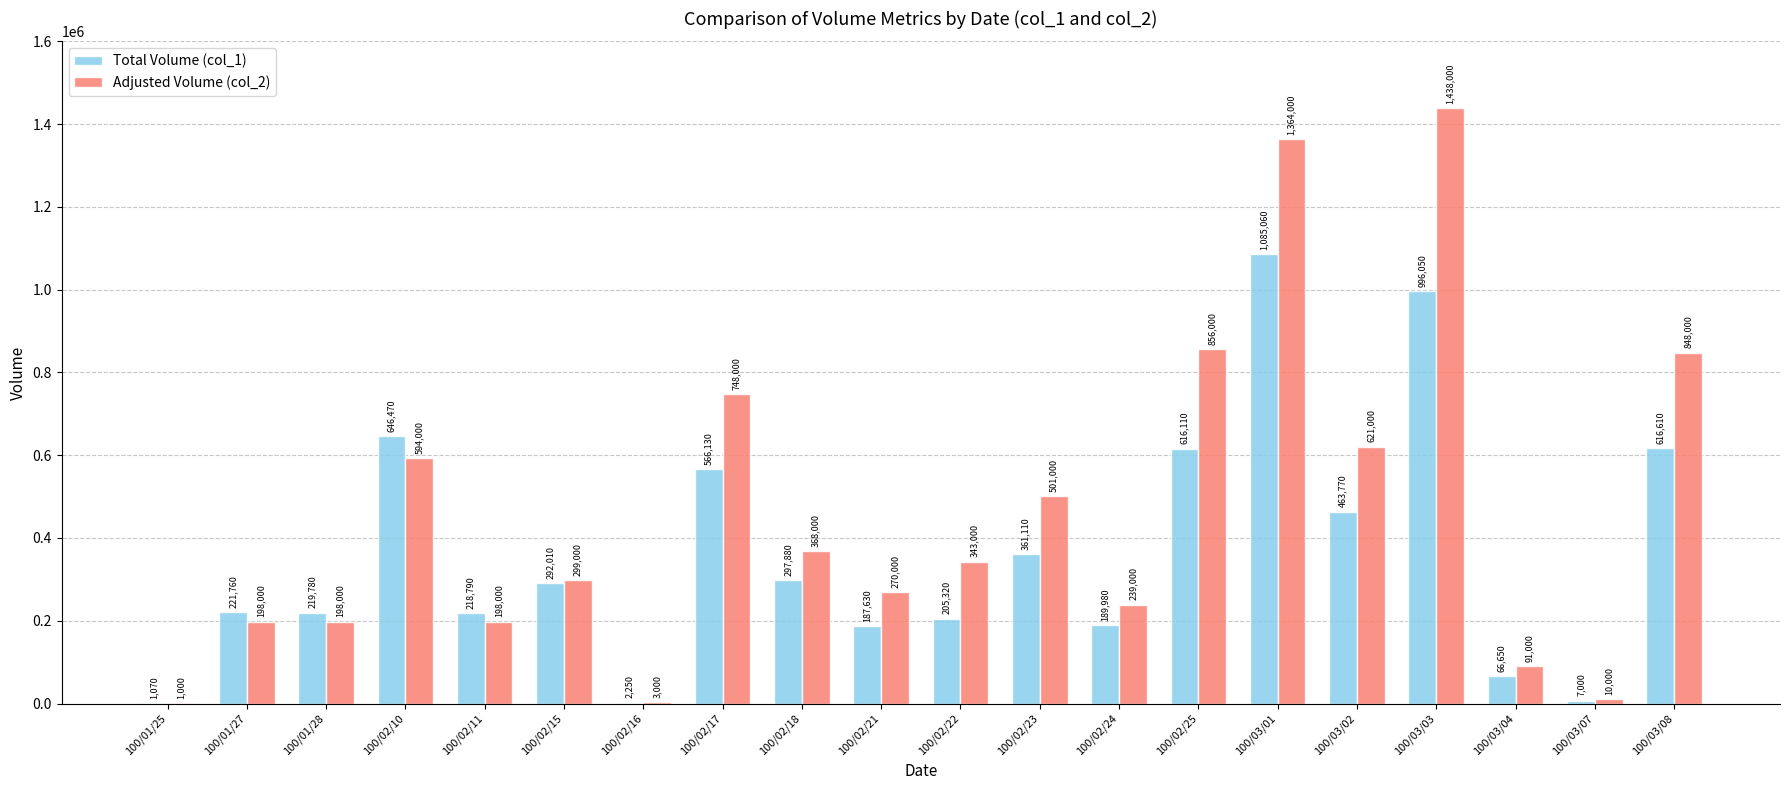

Is it true that Adjusted Volume (col_2) equals 198000 at 100/01/27?

True